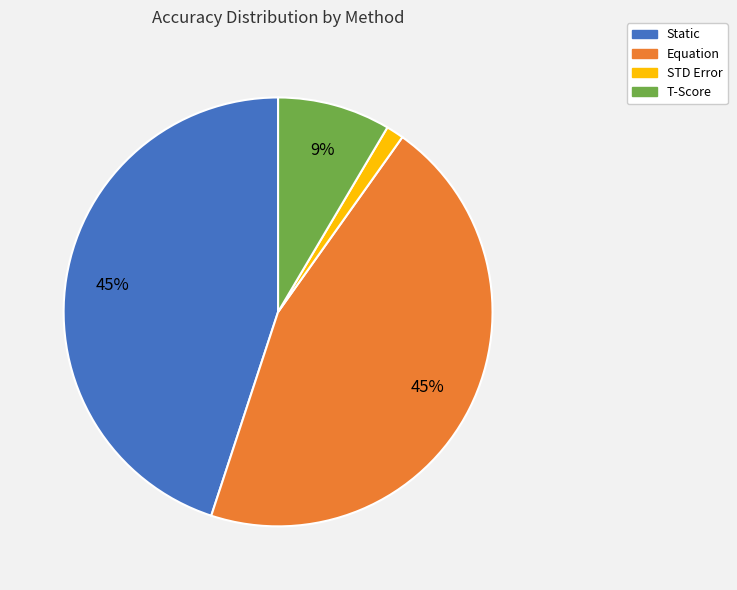

Is there a majority slice in this chart?

No